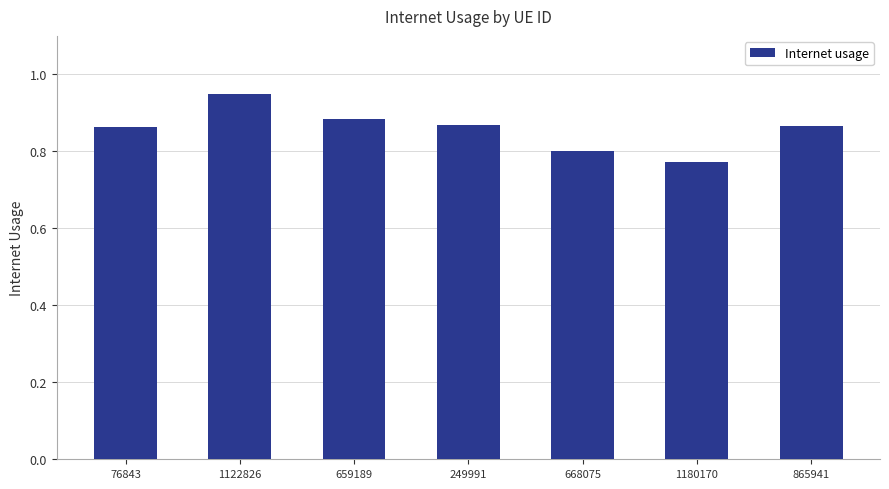

True or false: the data shows 0.4 at 249991.

False